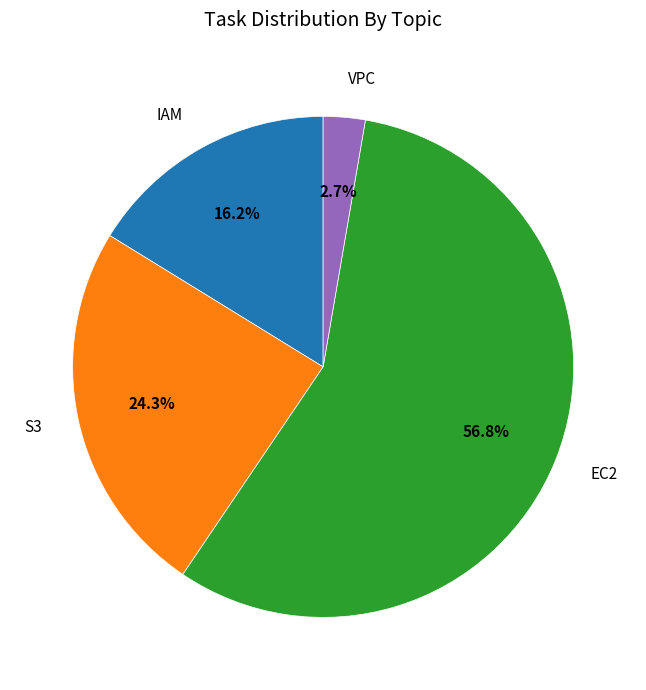

Does any single category account for the majority?

Yes